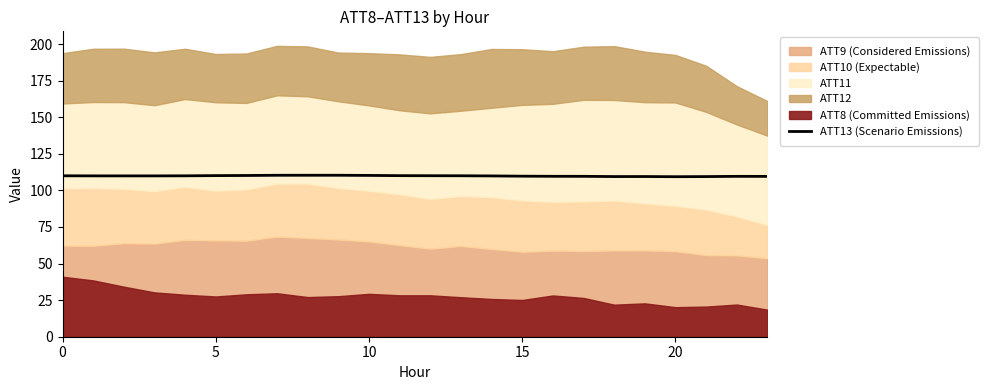

The value at 20 is 109.4. True or false?

True